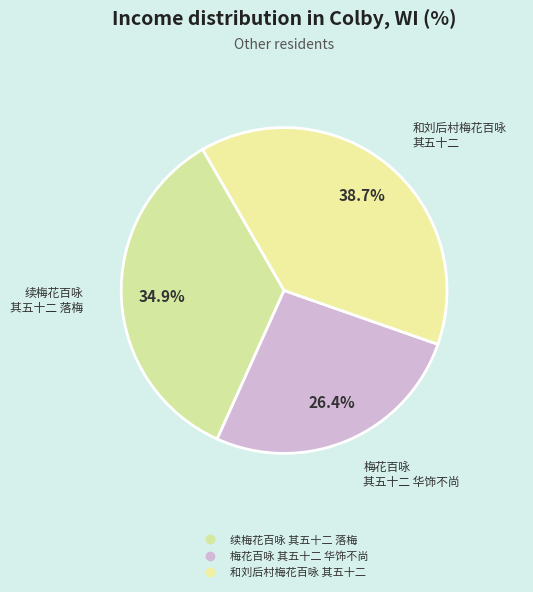

To the nearest percent, what is the difference between the 梅花百咏 其五十二 华饰不尚 and 和刘后村梅花百咏 其五十二 slice percentages?

12%